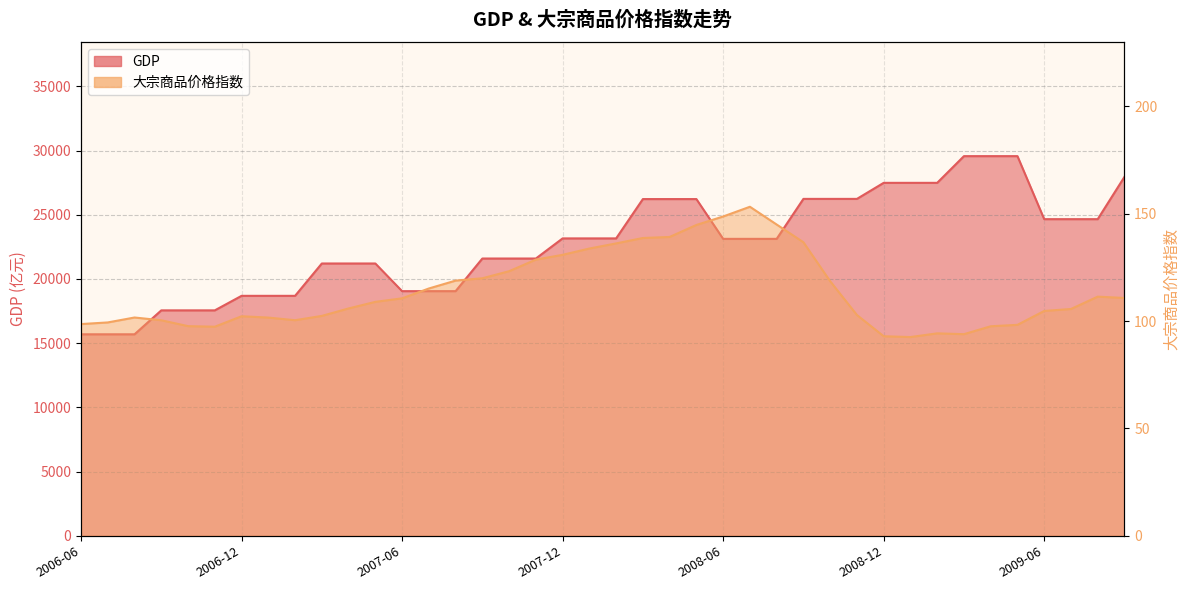

How many lines are shown in the chart?

2